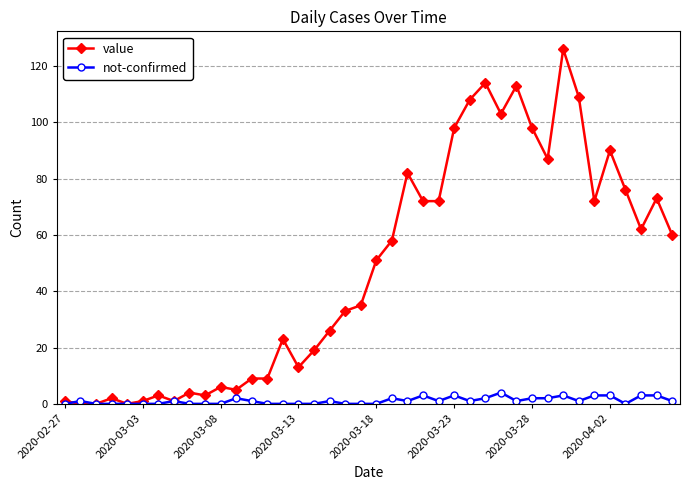

True or false: not-confirmed has more than 2 interior local peaks.

True